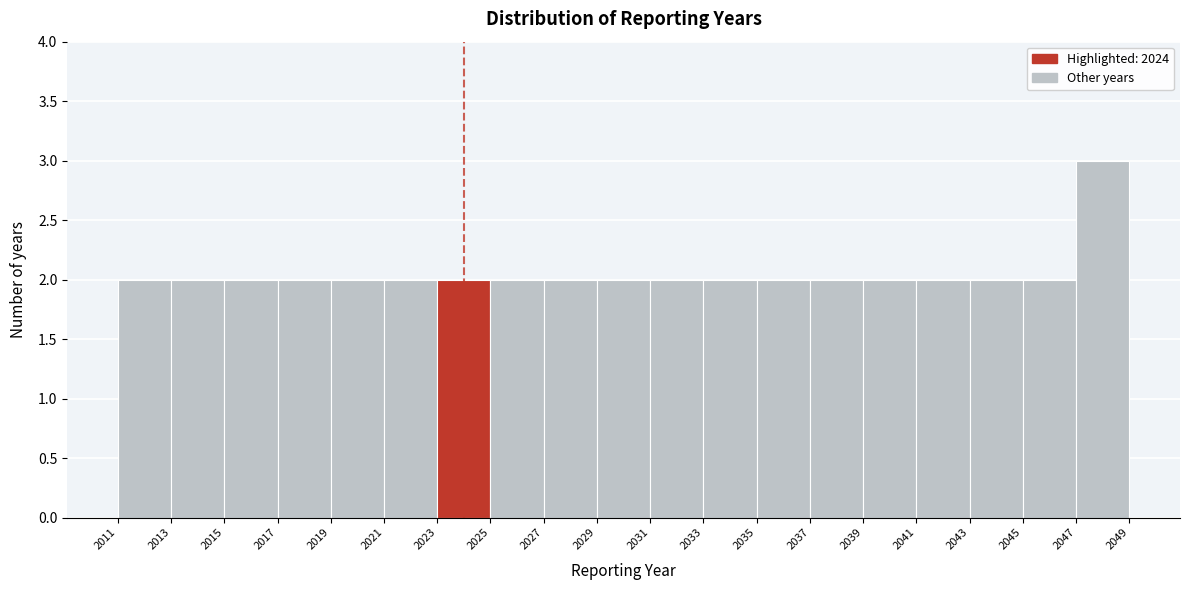

Reading left to right, transcribe this chart: for each bar, give the range it covers on the x-axis and its height. The values are not printed on the chart, so give them approximately, as read against the axis.

2011 to 2013: 2
2013 to 2015: 2
2015 to 2017: 2
2017 to 2019: 2
2019 to 2021: 2
2021 to 2023: 2
2023 to 2025: 2
2025 to 2027: 2
2027 to 2029: 2
2029 to 2031: 2
2031 to 2033: 2
2033 to 2035: 2
2035 to 2037: 2
2037 to 2039: 2
2039 to 2041: 2
2041 to 2043: 2
2043 to 2045: 2
2045 to 2047: 2
2047 to 2049: 3